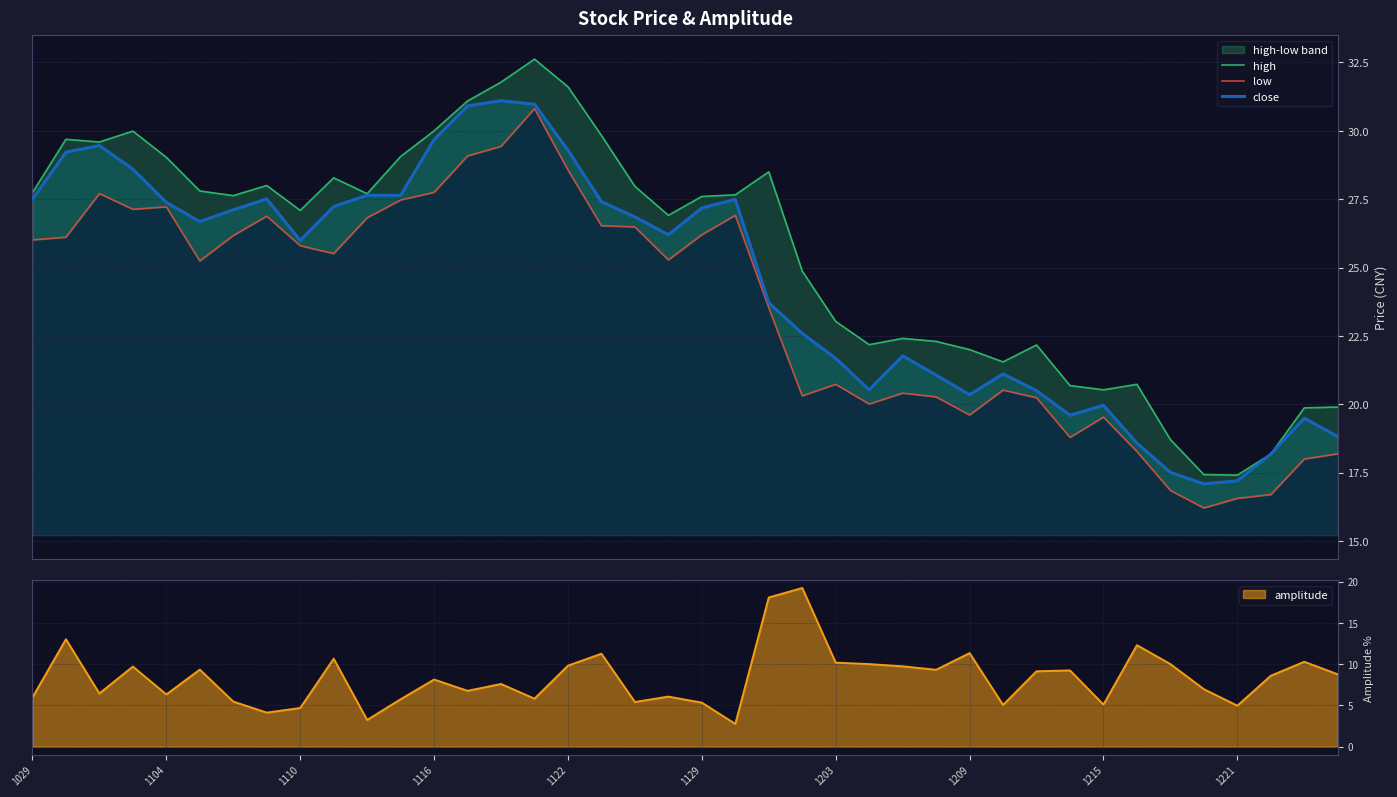

True or false: high and low cross at least once.

False